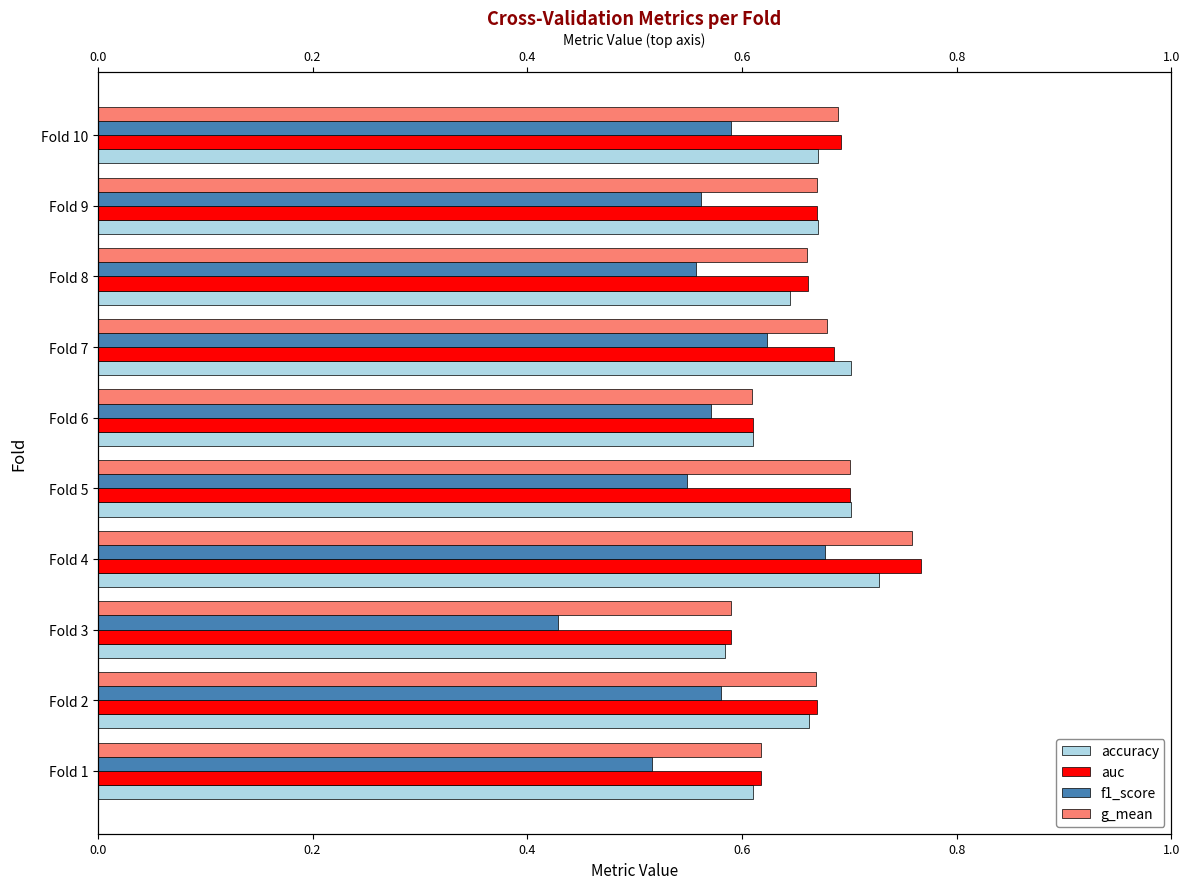

Are the bars horizontal?

Yes